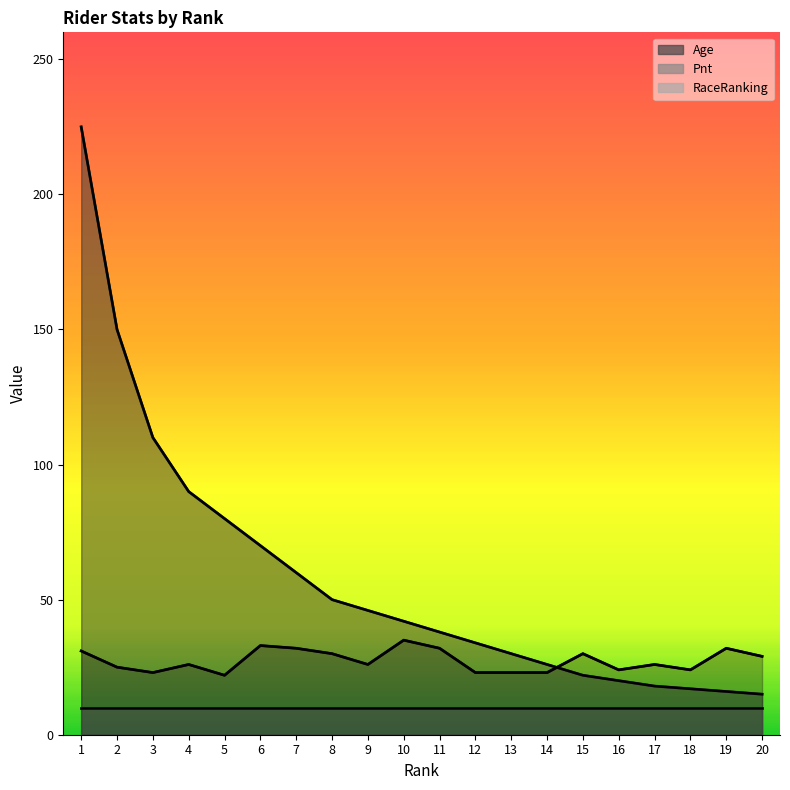

Which has a higher value, 18 or 2?

2